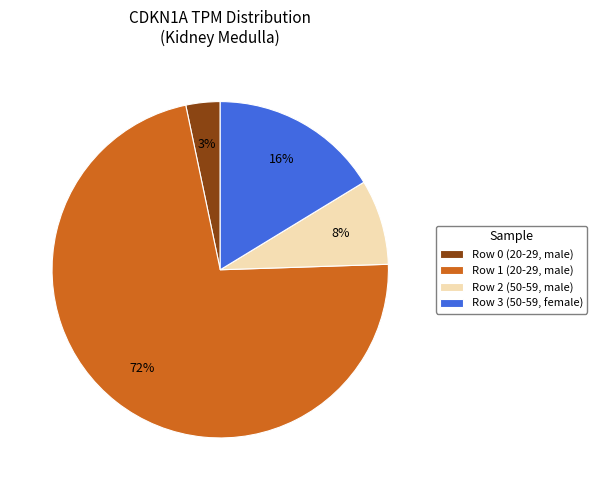

Is it true that Row 0 (20-29, male) is 18% of the pie?

False